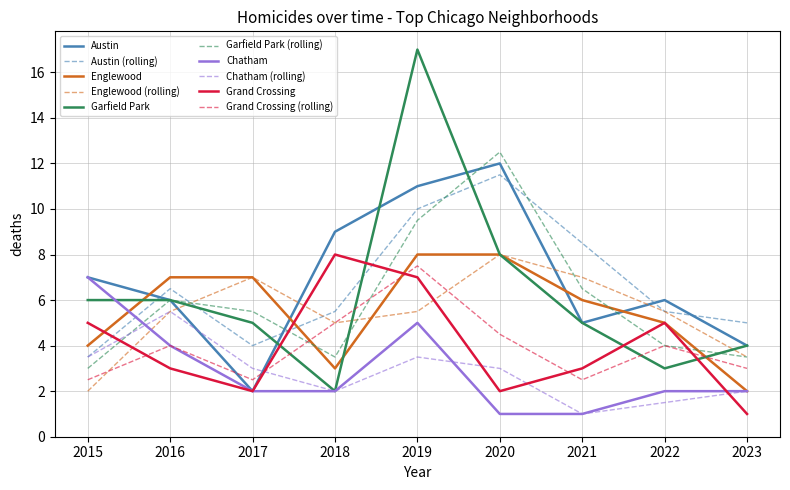

Which series has the largest total across all categories?

Austin